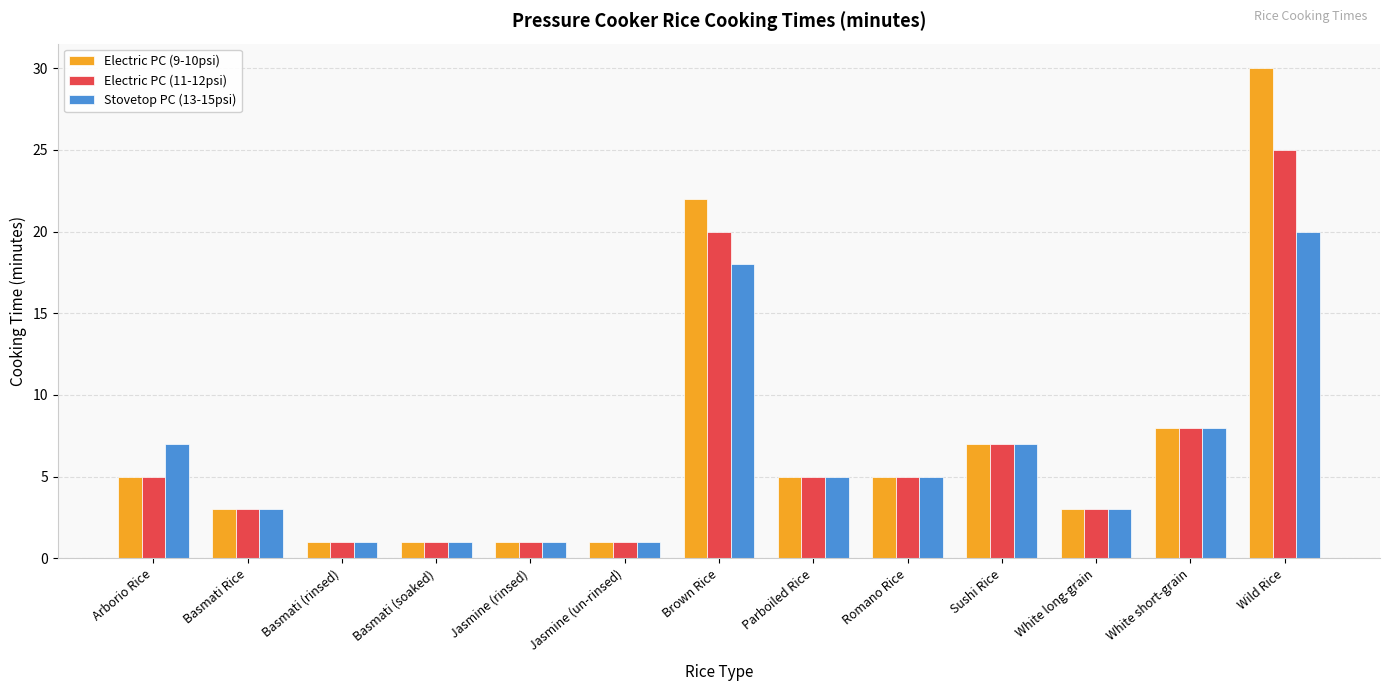

What is the maximum value for Electric PC (11-12psi)?

25